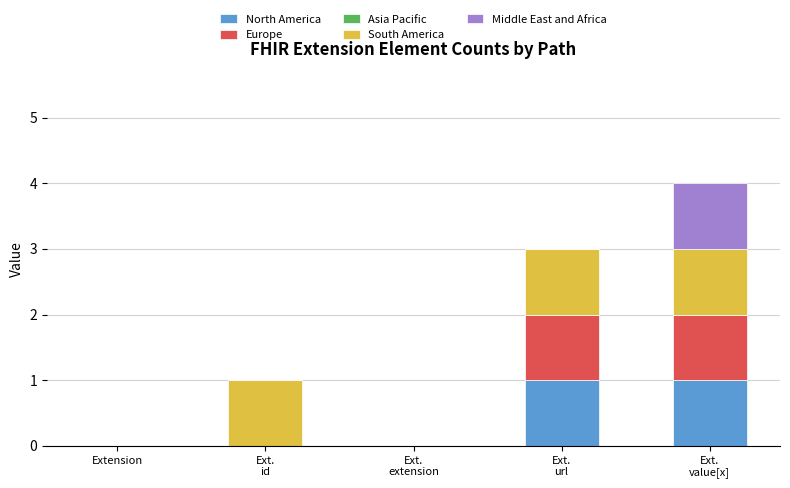

True or false: North America has a value of 1 at Extension.

False